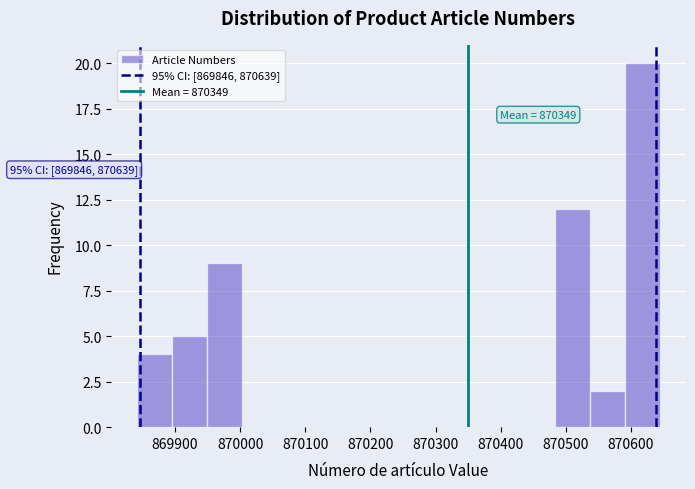

Which range on the x-axis has the tallest bar?

870590 to 870640